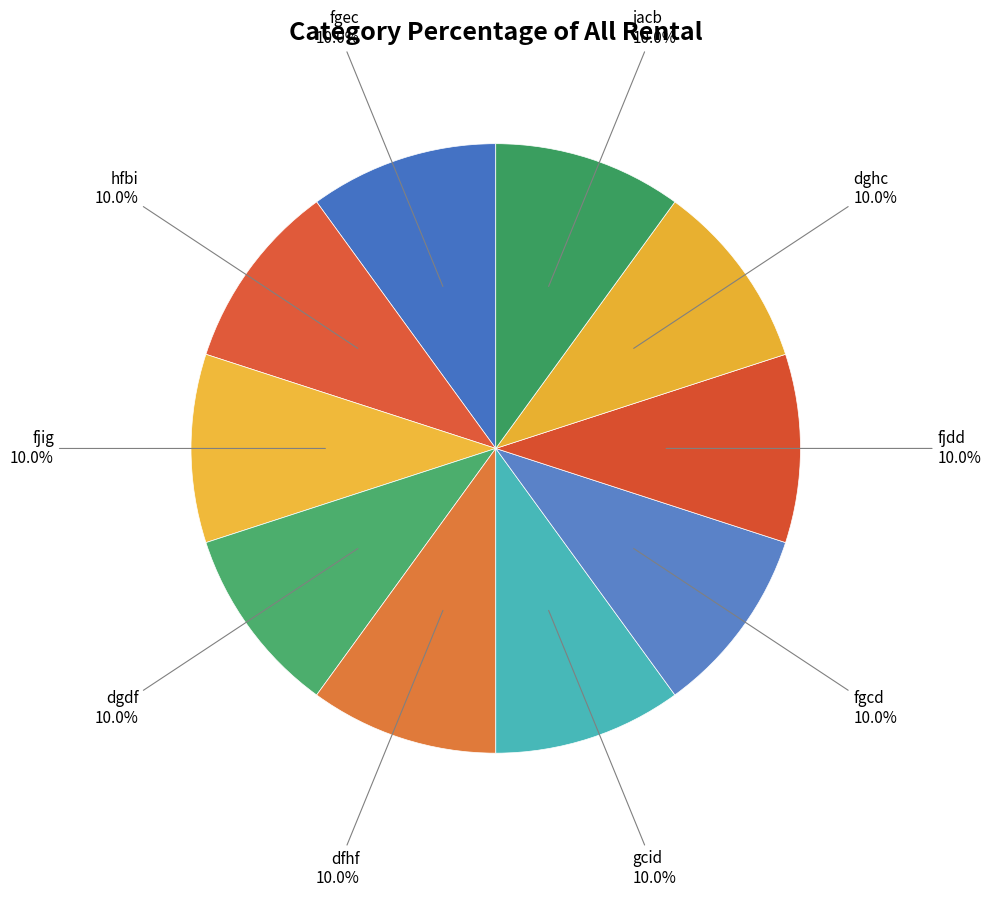

How many slices are in this pie chart?

10